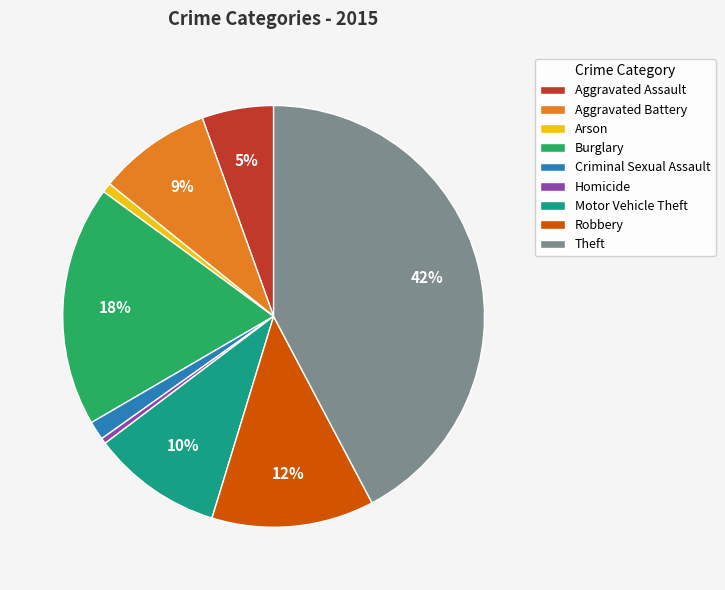

What is the ratio of the value at Criminal Sexual Assault to the value at Burglary?

0.1